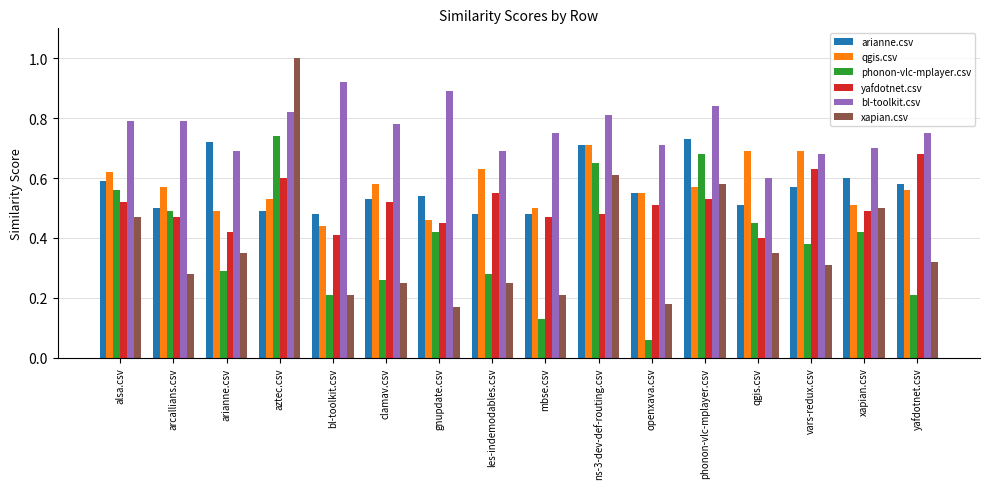

What is the label of the 7th bar from the left?

gnupdate.csv